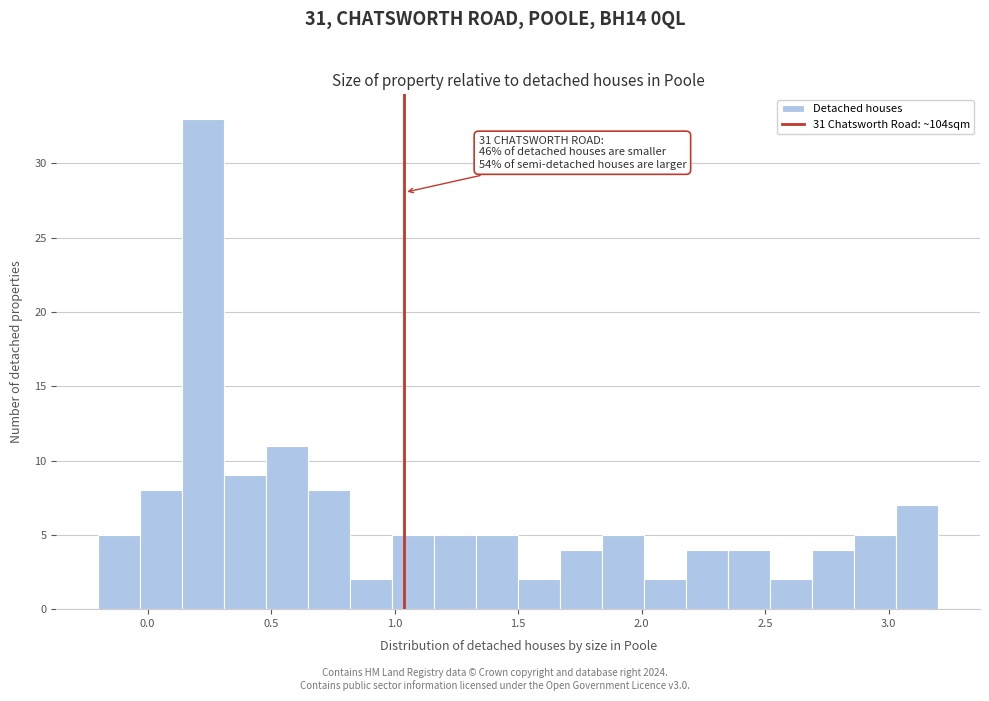

Around what value on the x-axis is the tallest bar? Give the approximate position of its centre, as read against the axis.

0.25